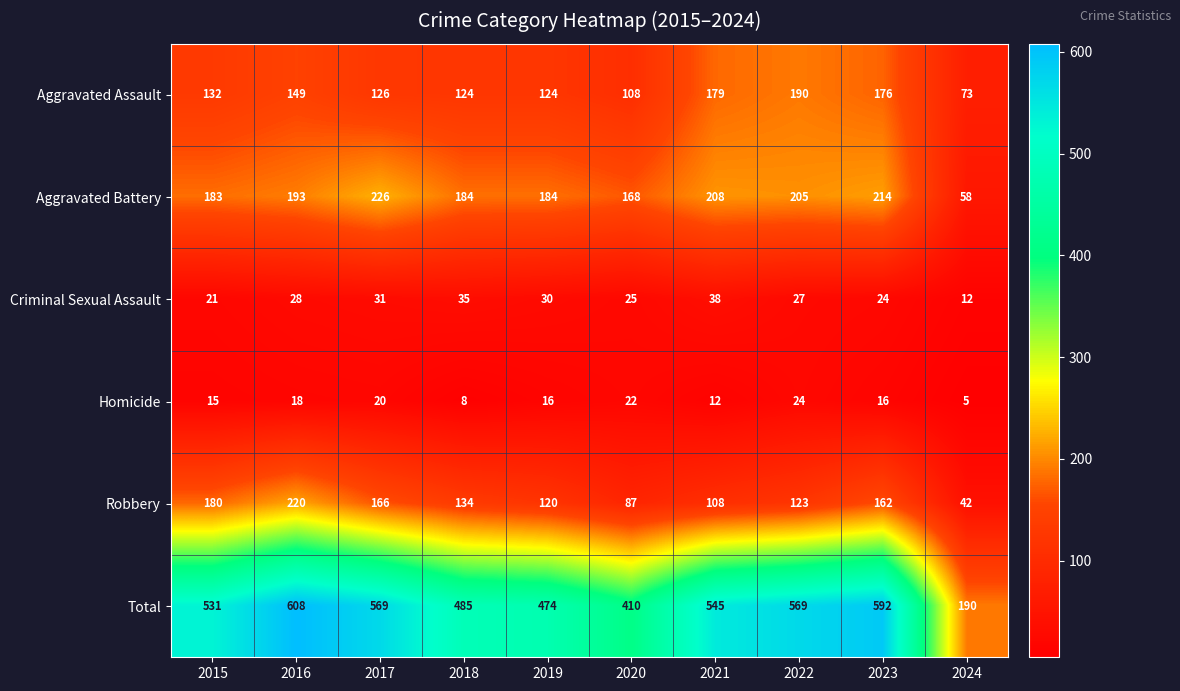

True or false: Robbery has a value of 120 at 2019.

True